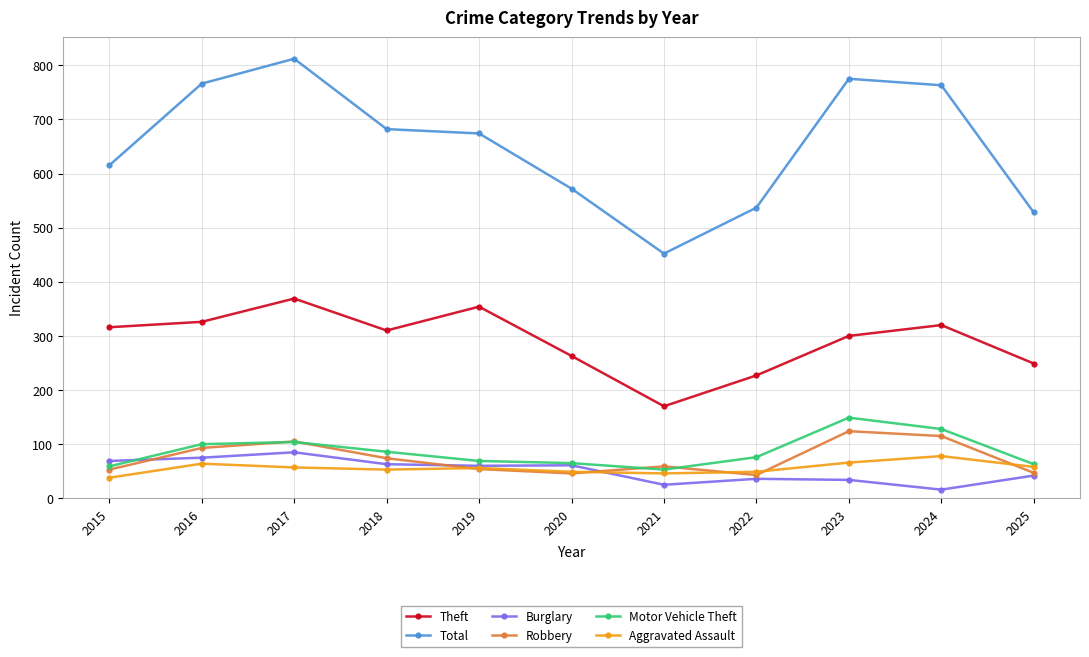

What is the average value of the Burglary series?

51